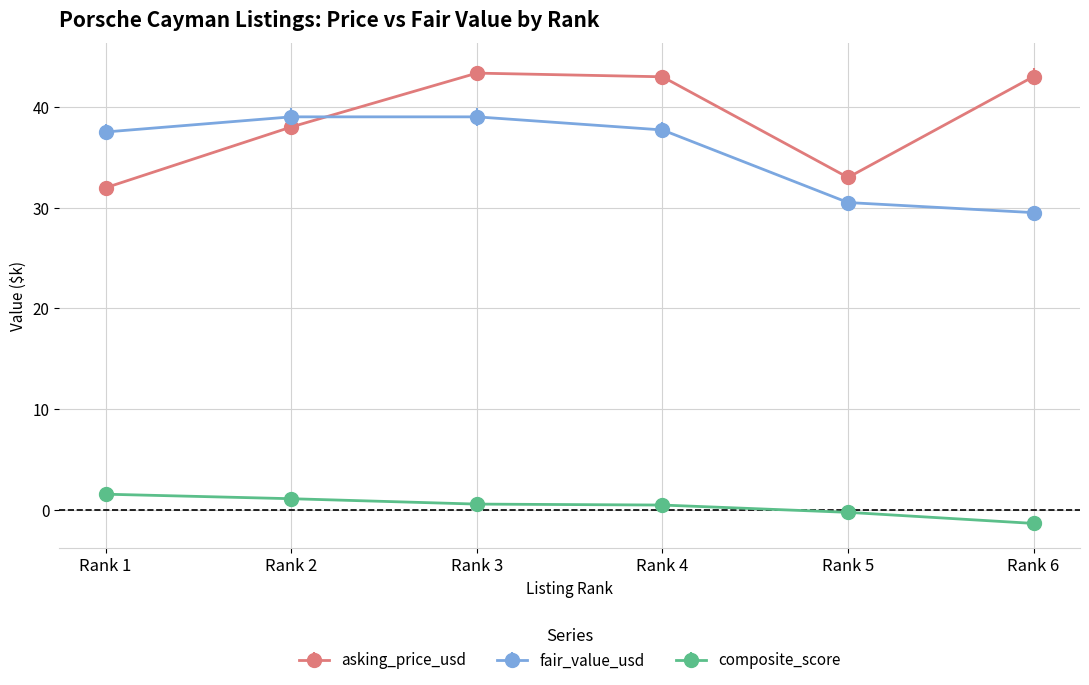

What is the total value across all series at Rank 5?

63.3